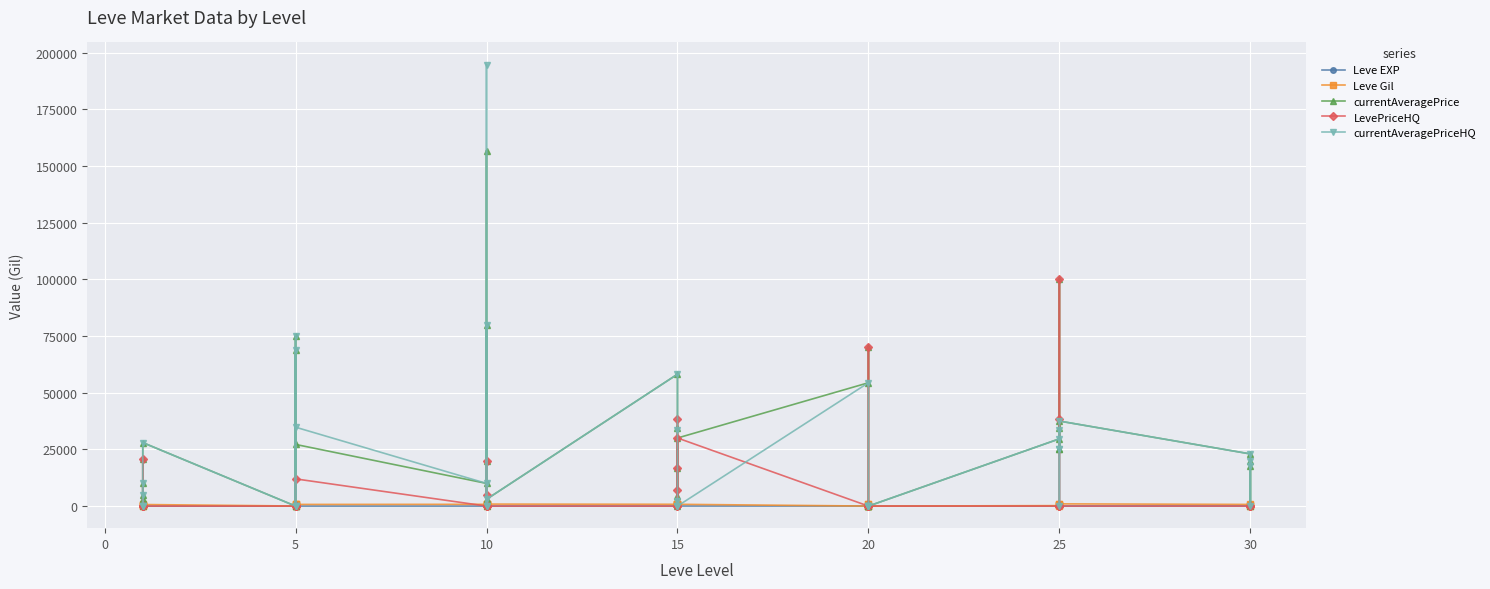

List the series in order of their peak value, lowest first.

Leve EXP, Leve Gil, LevePriceHQ, currentAveragePrice, currentAveragePriceHQ